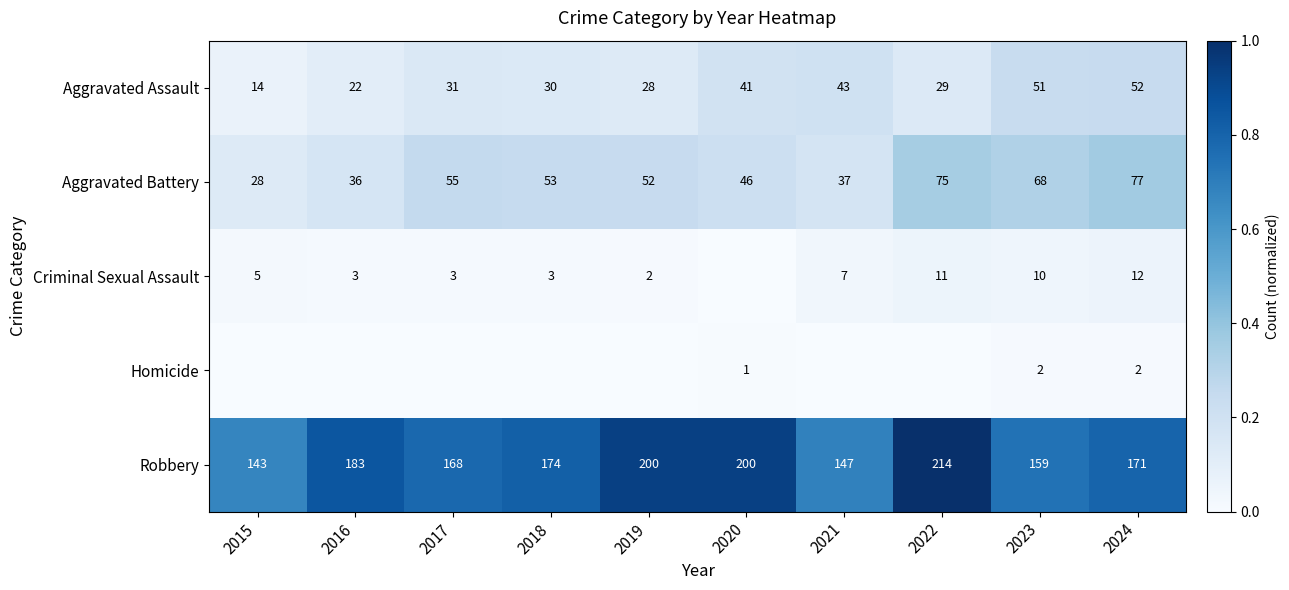

What is the sum of the Robbery values at 2021 and 2020?

347